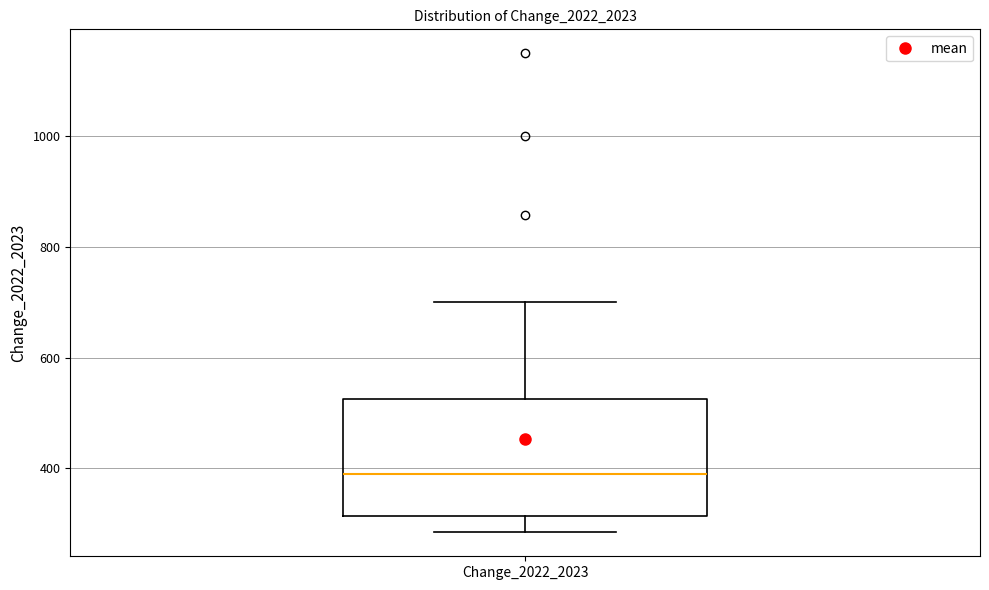

Where does the median line of the box for Change_2022_2023 sit on the y-axis? The values are not printed on the chart, so give them approximately, as read against the axis.

400